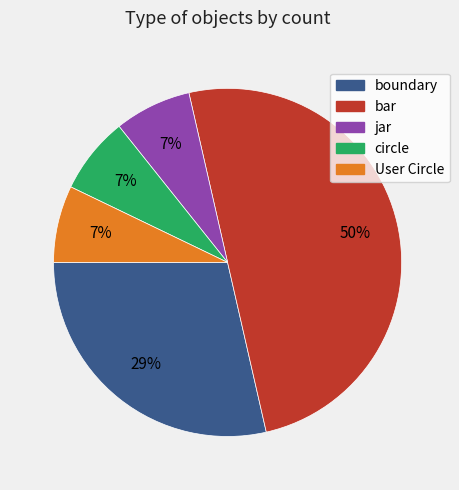

To the nearest percent, what percentage of the pie is User Circle?

7%